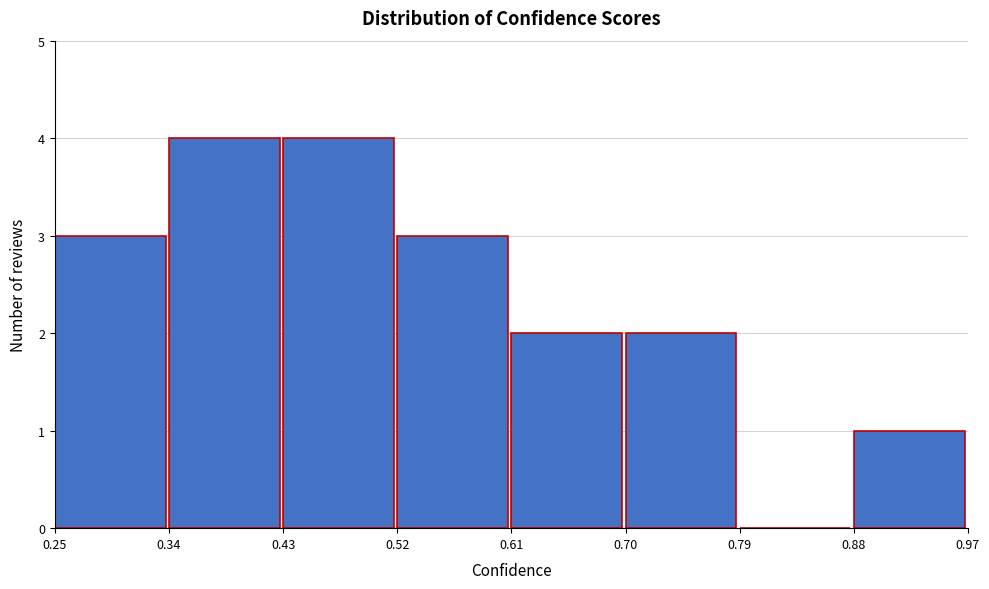

Reading left to right, transcribe this chart: for each bar, give the range it covers on the x-axis and its height. The values are not printed on the chart, so give them approximately, as read against the axis.

0.25 to 0.34: 3
0.34 to 0.43: 4
0.43 to 0.52: 4
0.52 to 0.61: 3
0.61 to 0.70: 2
0.70 to 0.79: 2
0.79 to 0.88: 0
0.88 to 0.97: 1